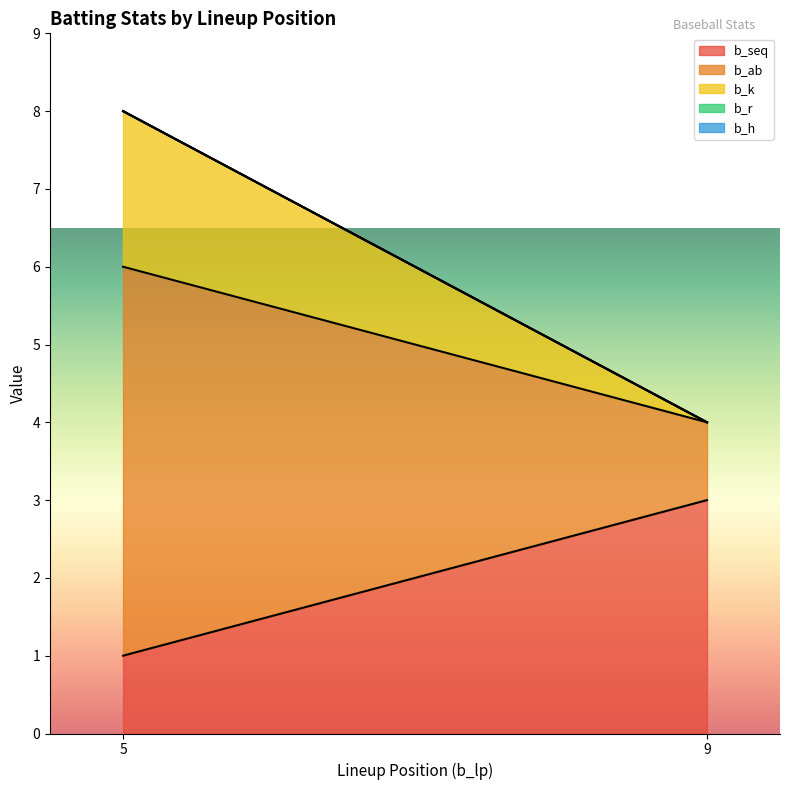

Reading left to right, transcribe all the data shown in this chart.

b_seq: 5=1	9=3
b_ab: 5=5	9=1
b_k: 5=2	9=0
b_r: 5=0	9=0
b_h: 5=0	9=0